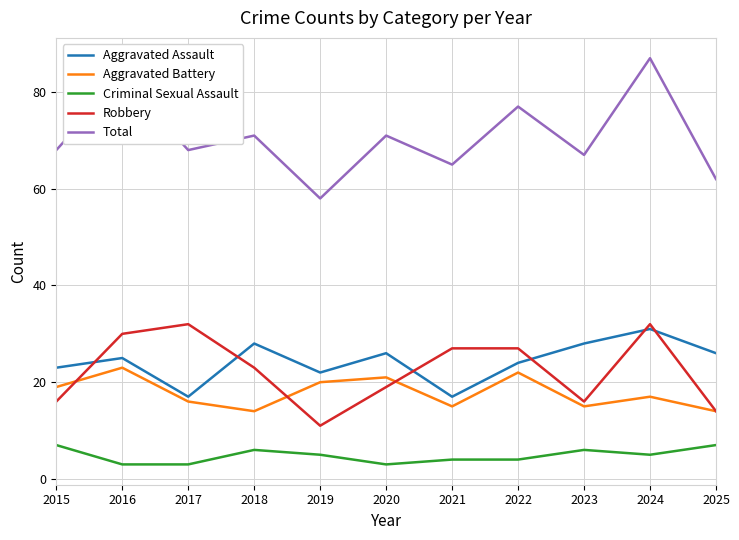

Is it true that Aggravated Battery equals 32 at 2022?

False